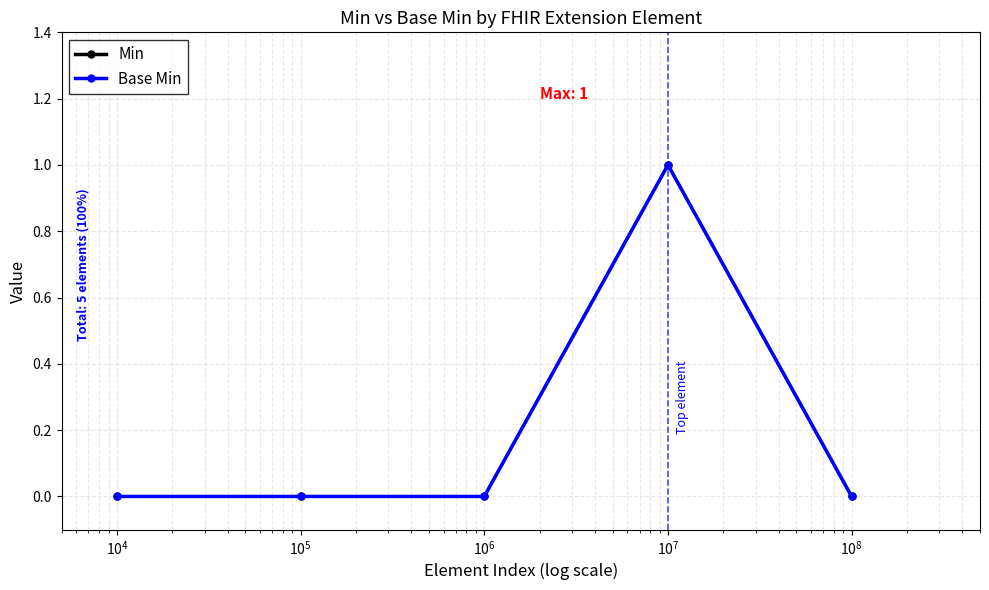

Is this an area chart (filled region under the line)?

No